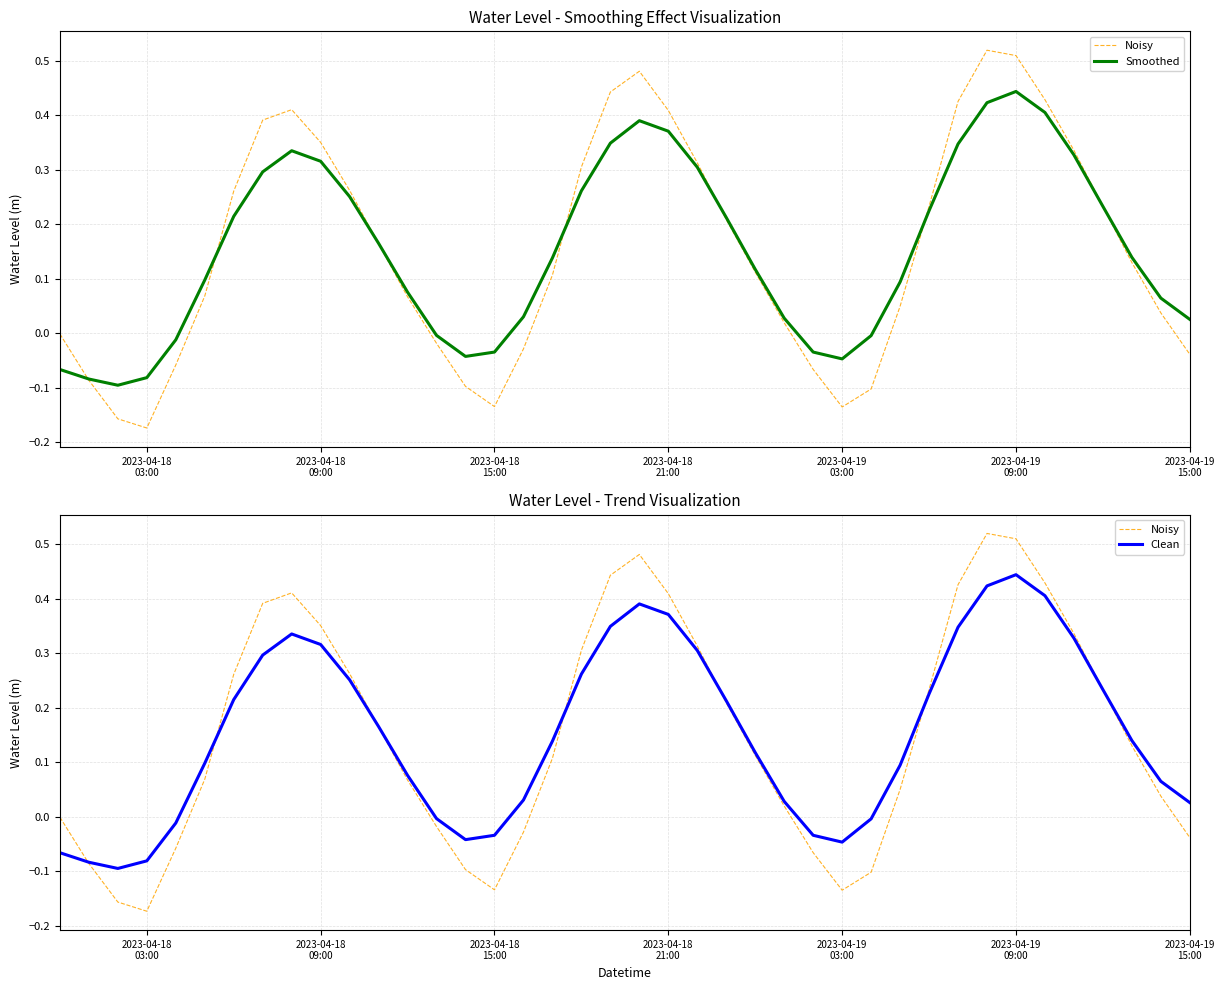

The Noisy series shows -0.1 at 2023-04-19
03:00. True or false?

True